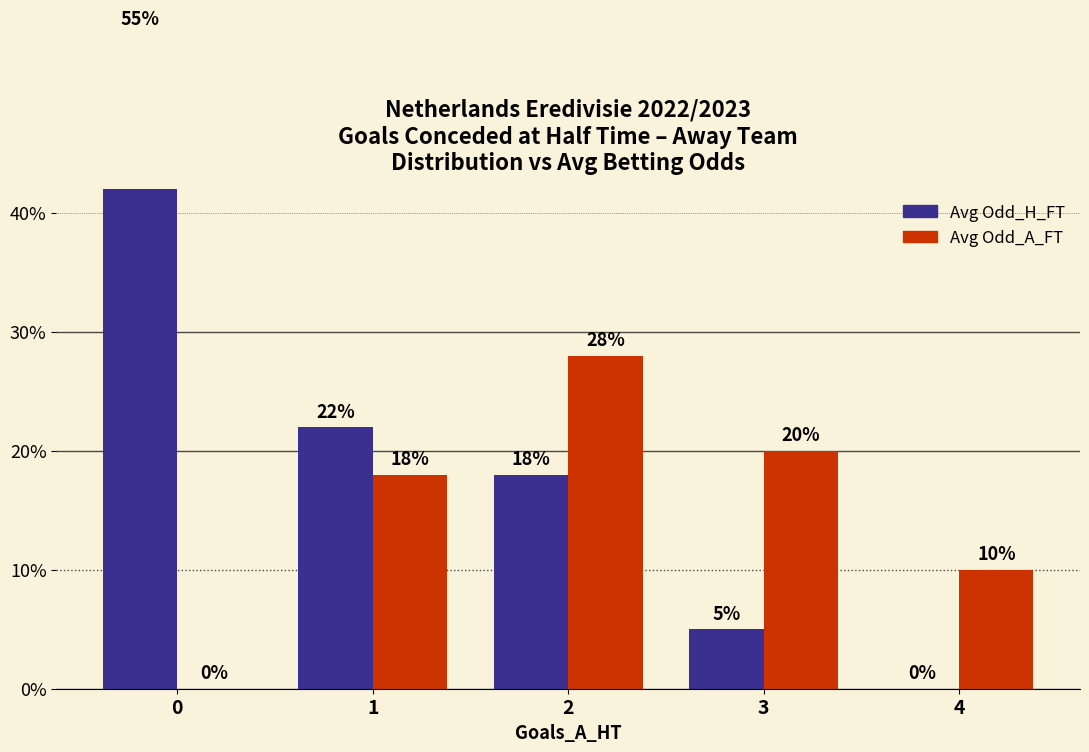

Rank the series at 0 from lowest to highest value.

Avg Odd_A_FT, Avg Odd_H_FT